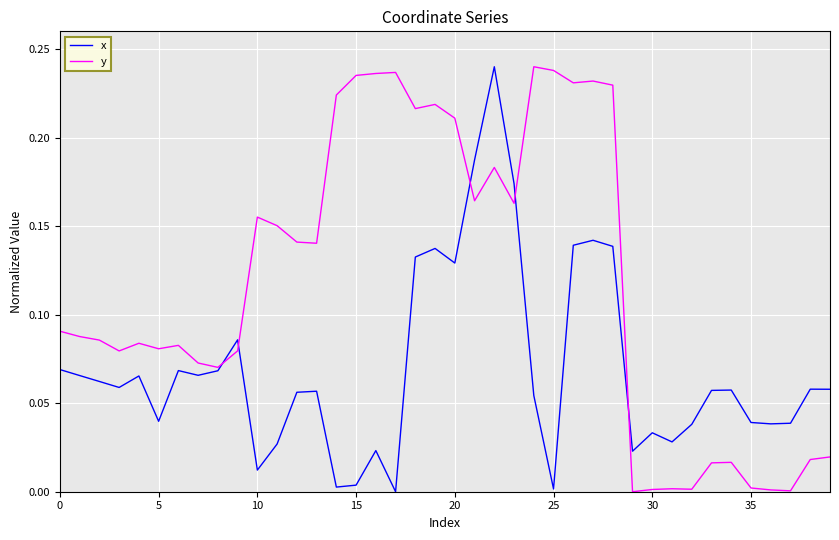

True or false: y has more than 1 points higher than both neighbors.

True